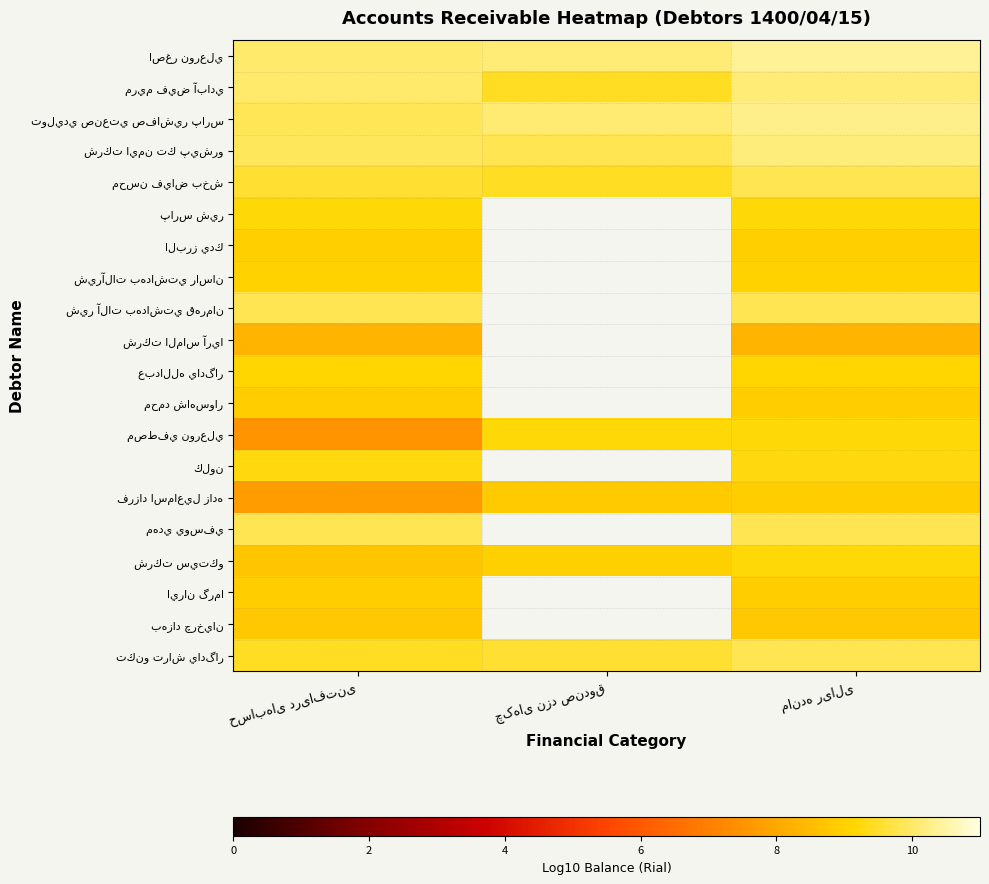

What is the sum of the شيرآلات بهداشتي راسان values at مانده ریالی and حسابهای دریافتنی?

18.1